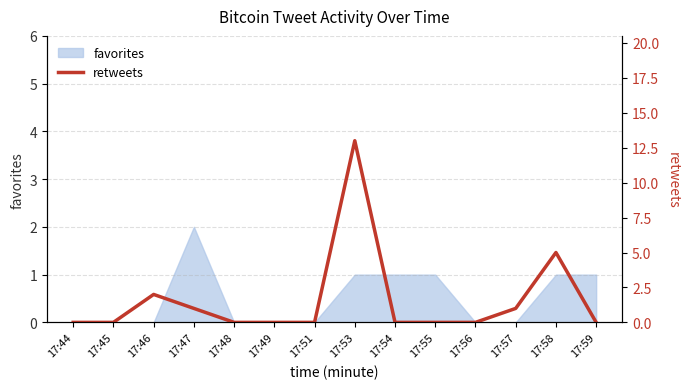

Is it true that favorites equals 0 at 17:44?

True